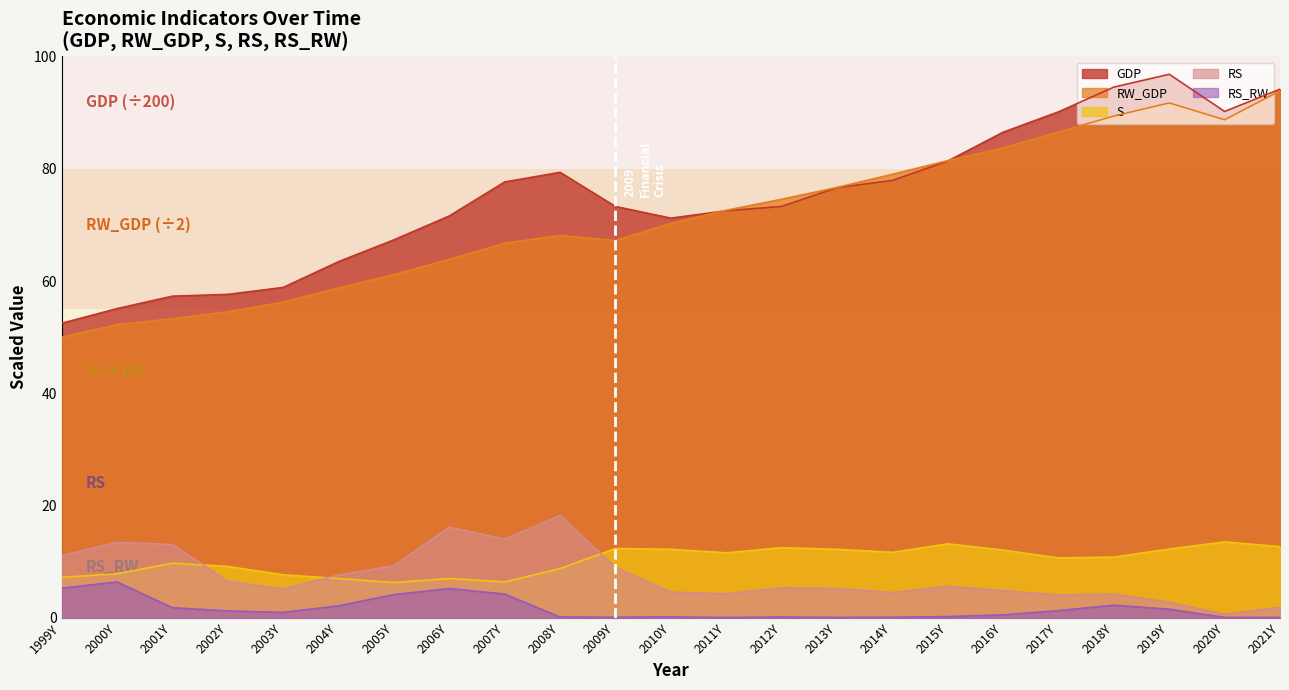

How many lines are shown in the chart?

5